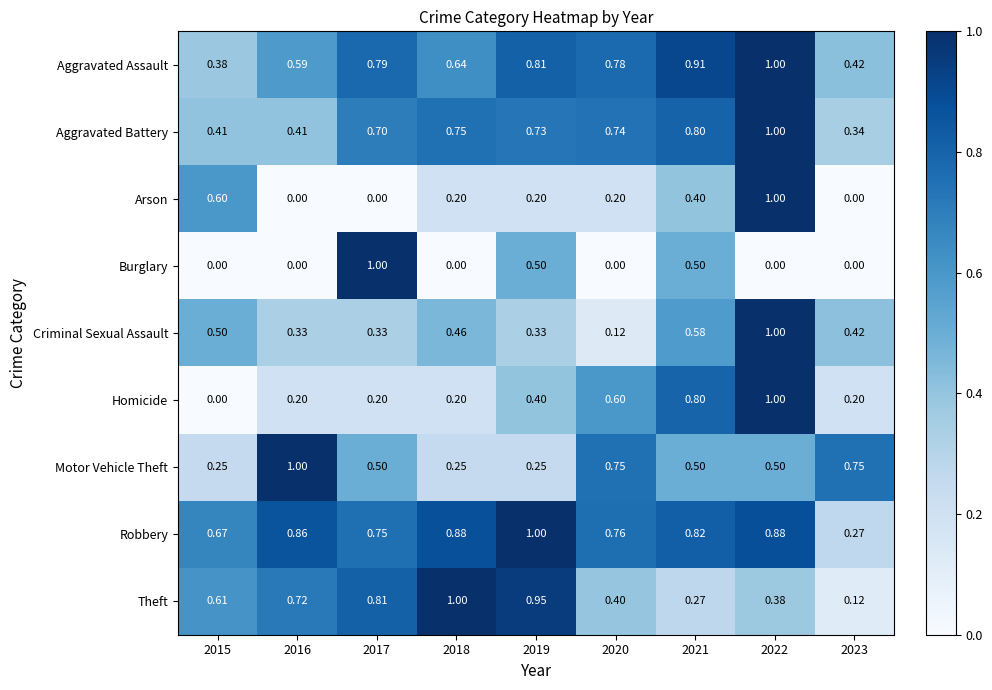

Which series changed the most between 2017 and 2020?

Burglary